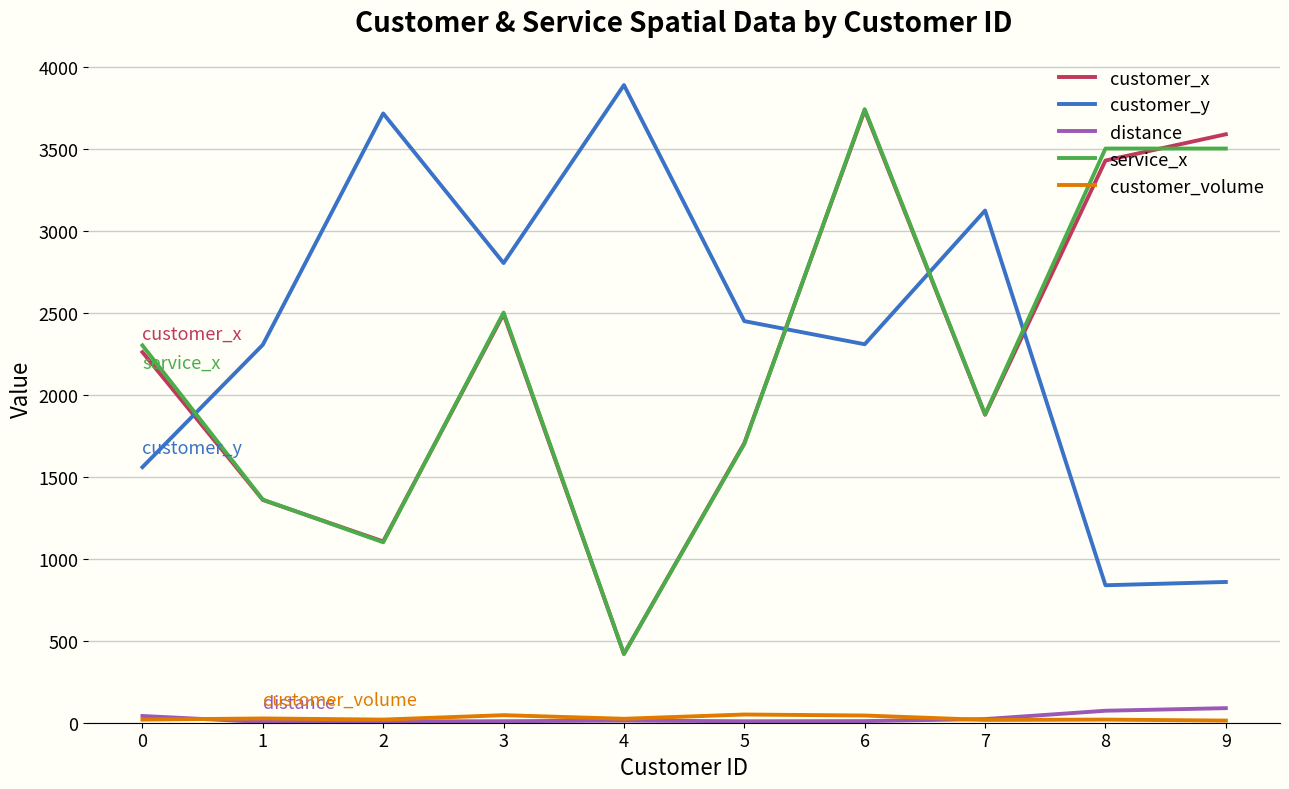

True or false: distance and customer_y cross at least once.

False